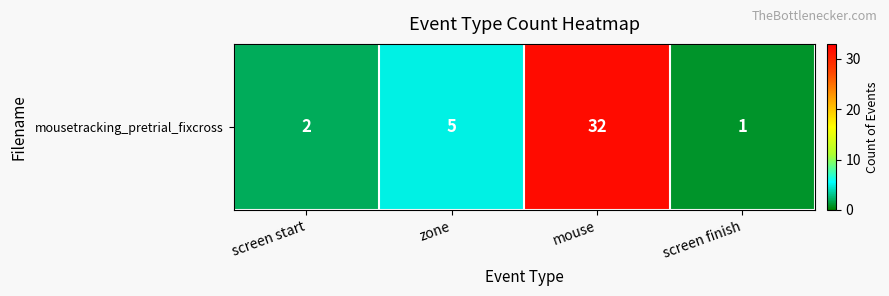

Reading left to right, what are all the values shown in this chart?

screen start=2	zone=5	mouse=32	screen finish=1